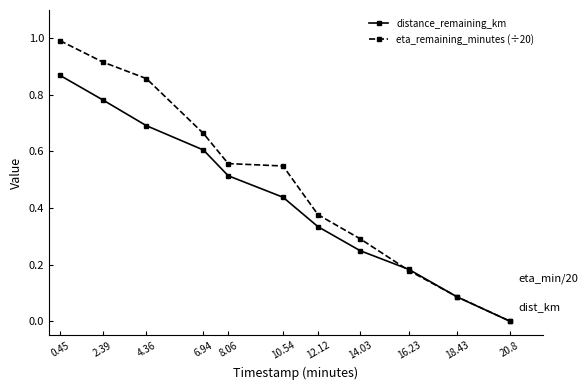

Rank the categories by distance_remaining_km value from lowest to highest.

20.8, 18.43, 16.23, 14.03, 12.12, 10.54, 8.06, 6.94, 4.36, 2.39, 0.45